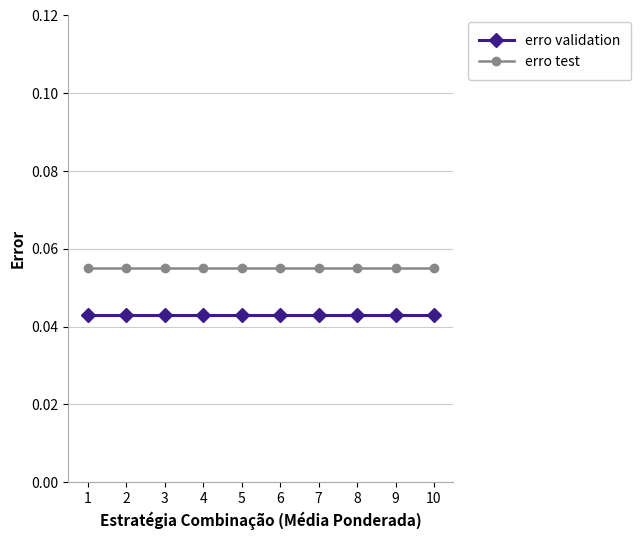

List the series in order of their overall mean, highest first.

erro test, erro validation